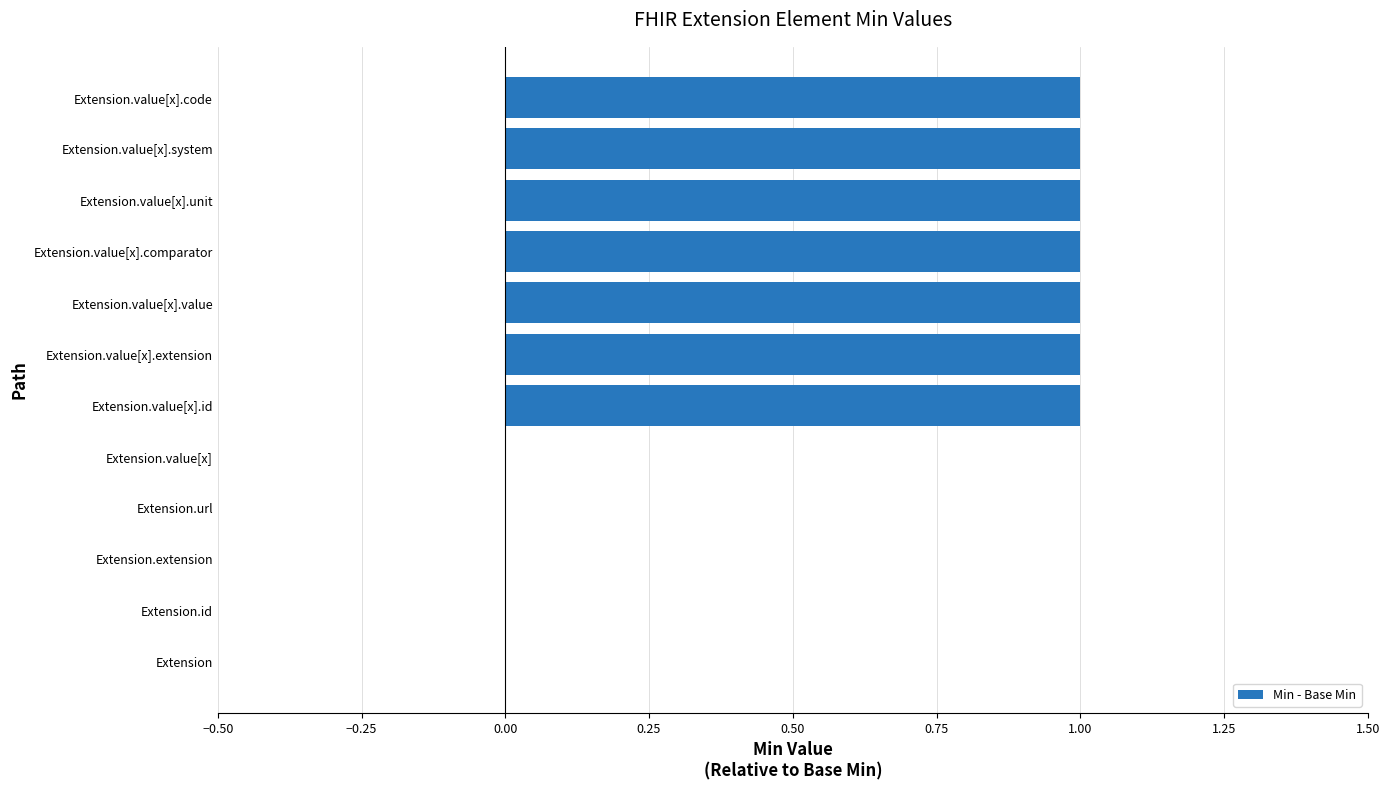

How many values are between 0 and 1?

12